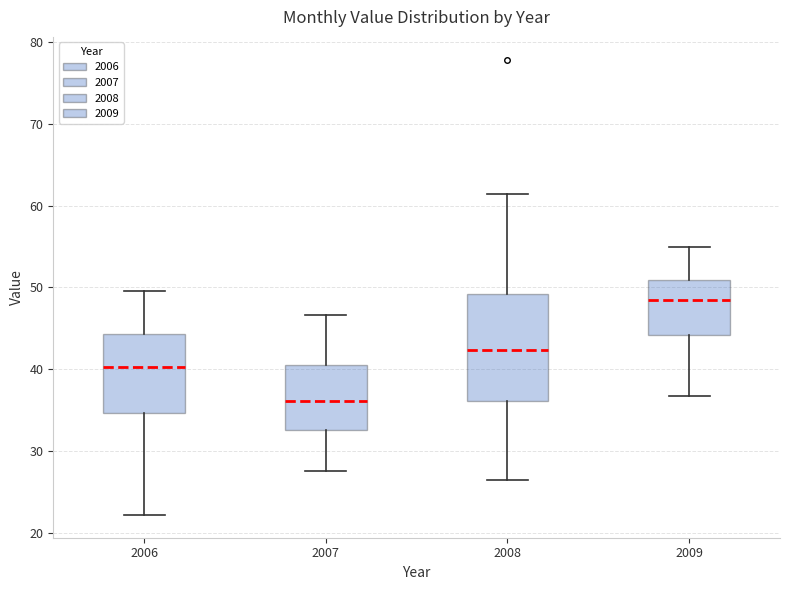

Reading left to right, transcribe this box plot: for each box, give where its median line is, the range the box spans, and where its two whiskers end, as read against the y-axis. The values are not printed on the chart, so give them approximately, as read against the axis.

2006: median 40, box 35 to 44, whiskers 22 to 50
2007: median 36, box 33 to 41, whiskers 28 to 47
2008: median 42, box 36 to 49, whiskers 26 to 61
2009: median 48, box 44 to 51, whiskers 37 to 55